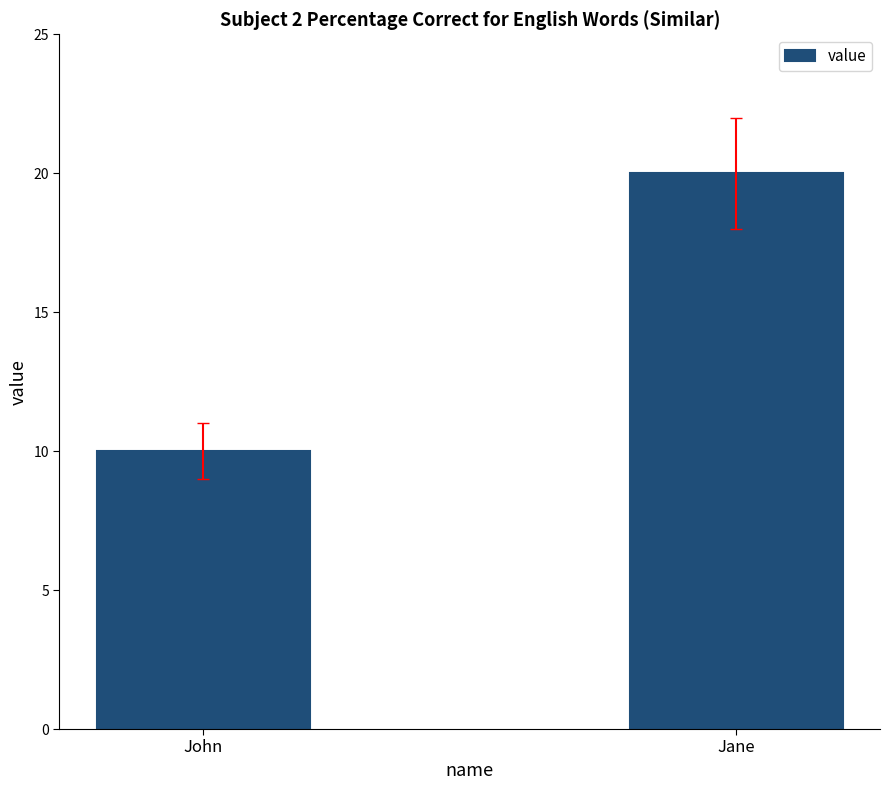

Is it true that the value at John is 10?

True